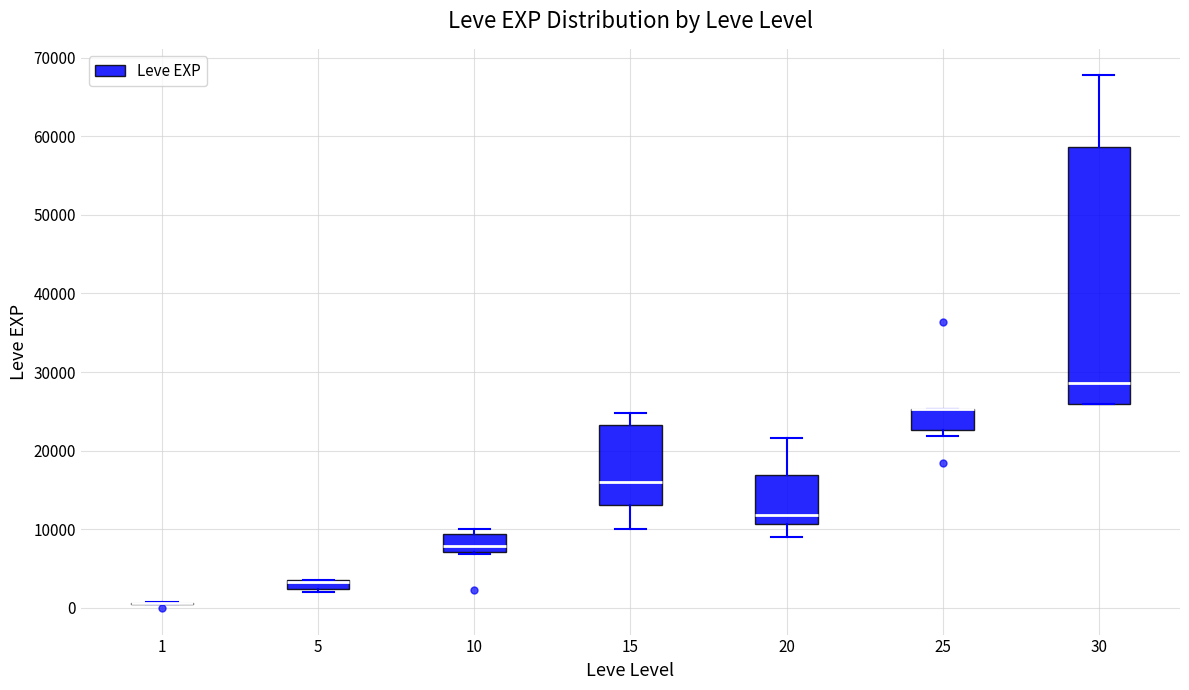

Which box is the tallest, from its lower edge to its upper edge?

30